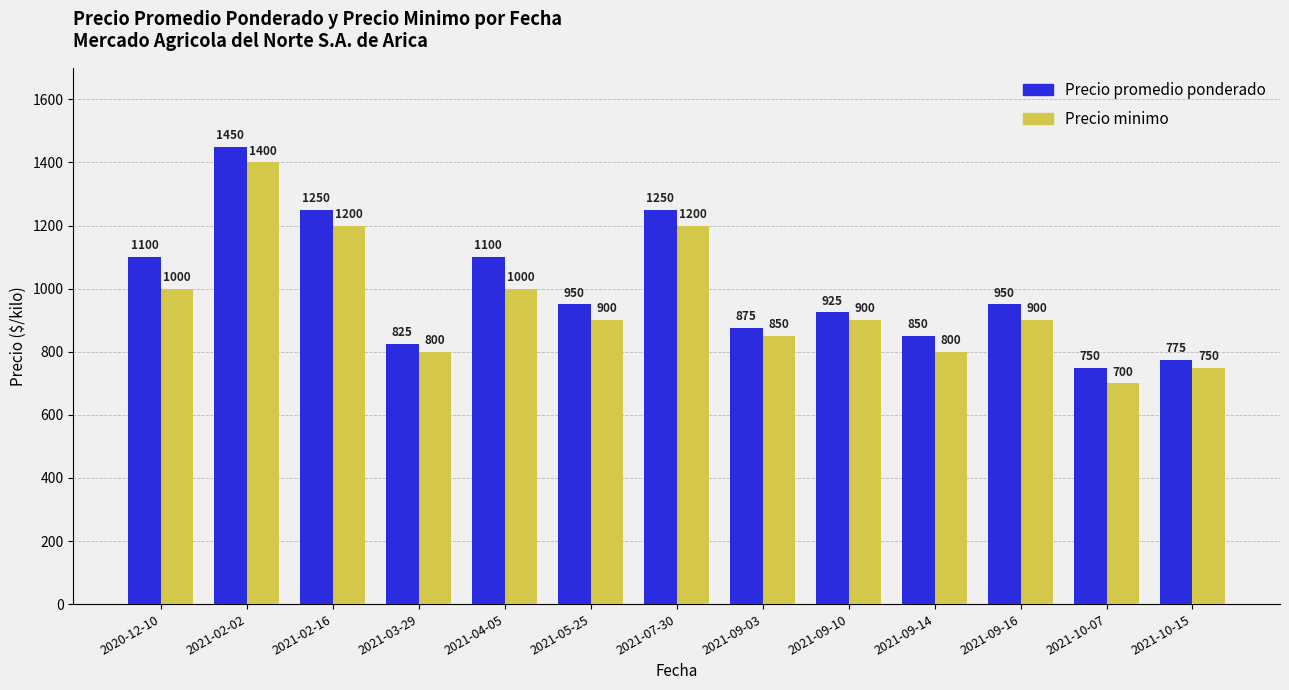

What is the value of the Precio minimo bar at the 5th from the left?

1000